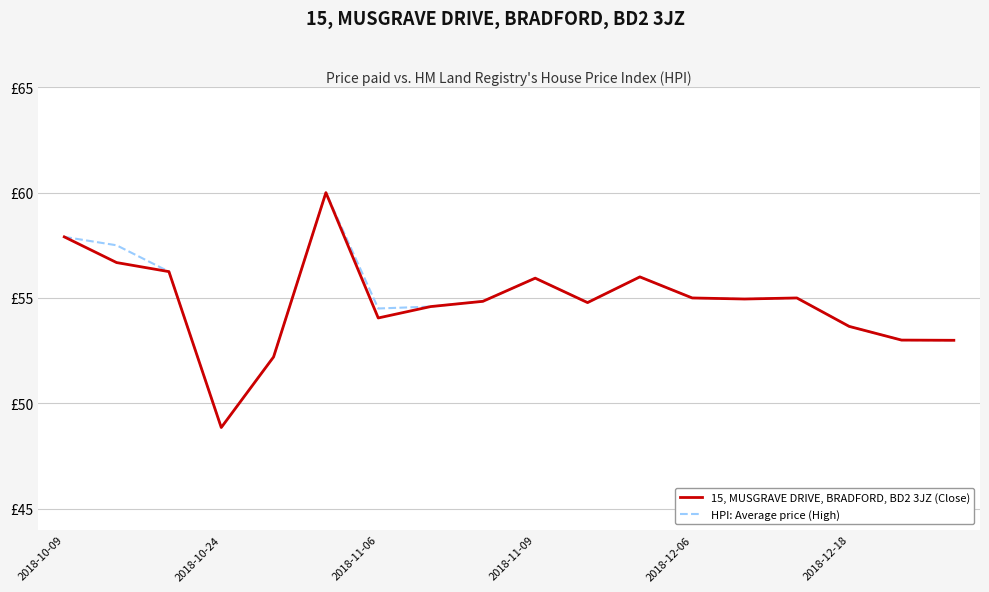

Does the chart have visible grid lines?

Yes